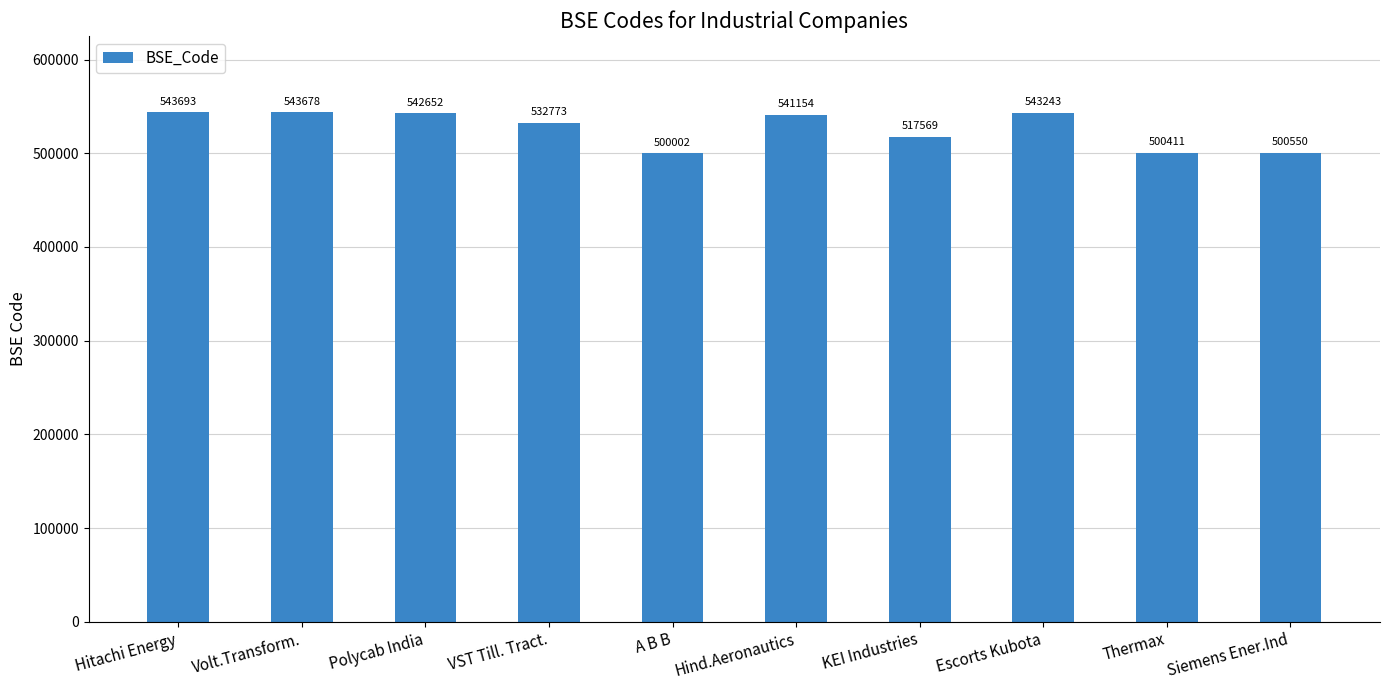

Where is the data nearest to the value 521847?

KEI Industries